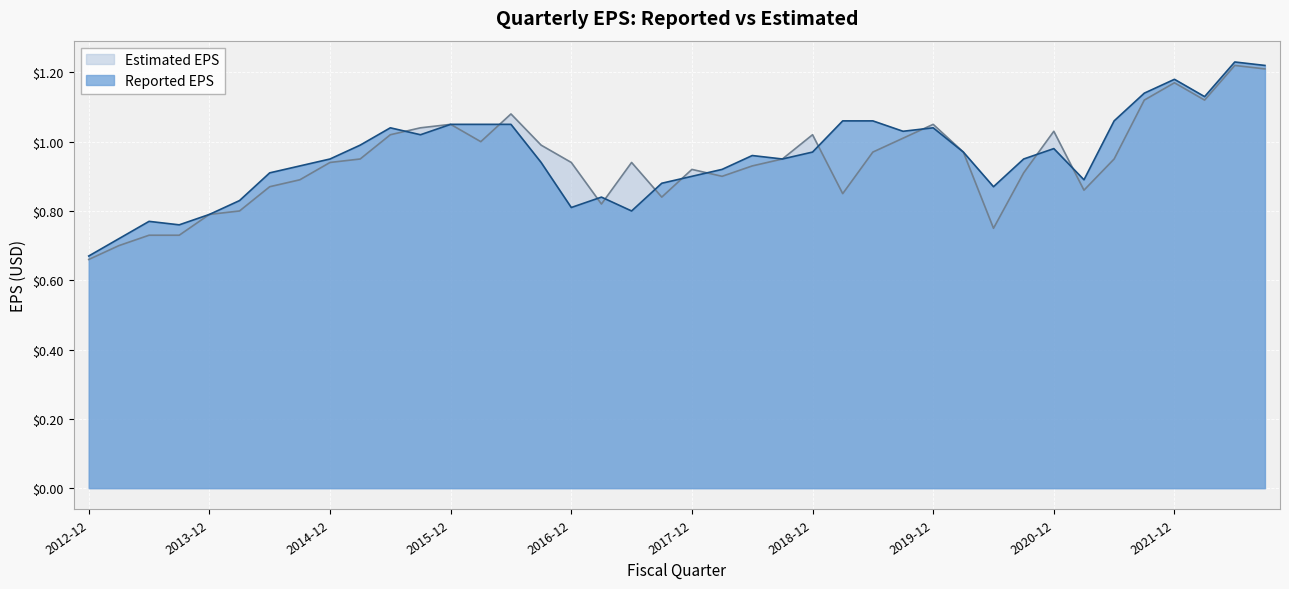

At how many categories does at least one series exceed 1?

17